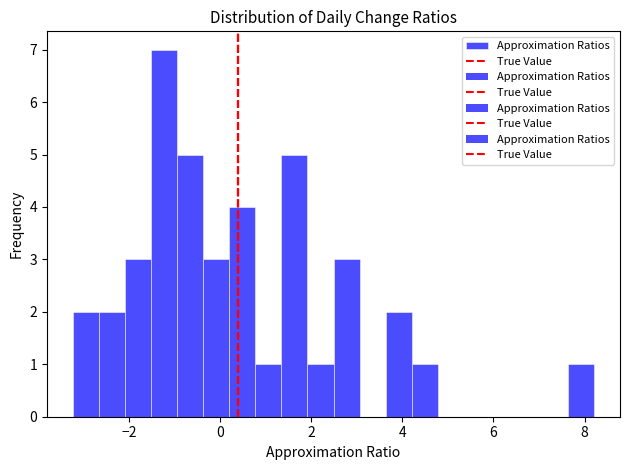

Read against the x-axis, roughly where is the centre of the tallest bar?

-1.2